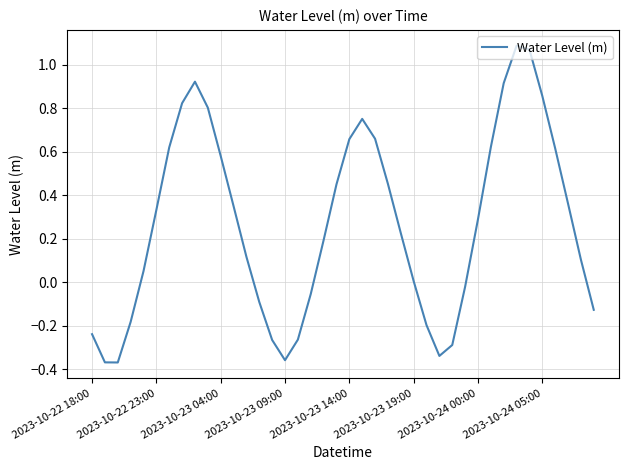

What is the difference between the maximum and minimum values?

1.5